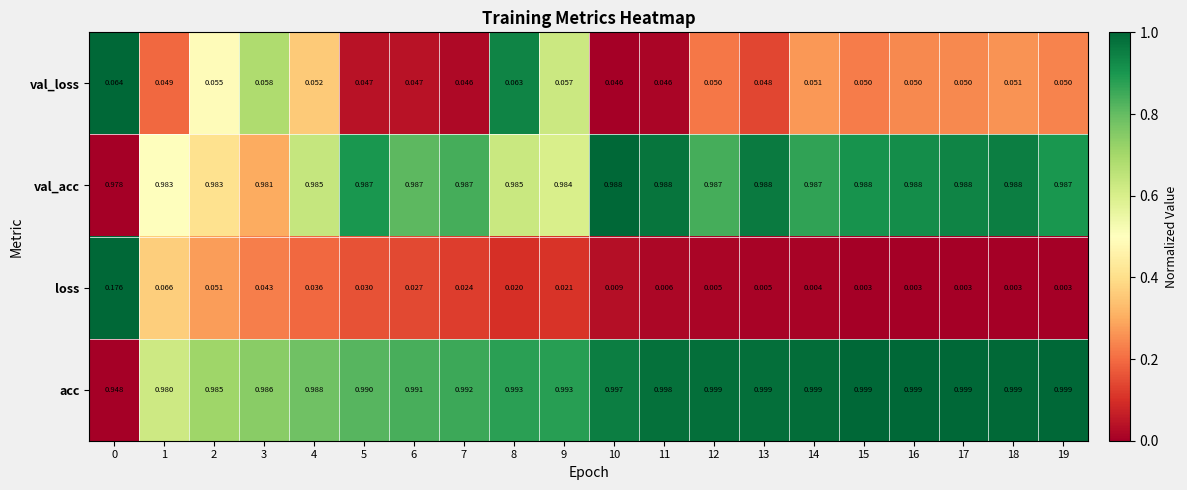

Which series has the widest spread of values?

loss